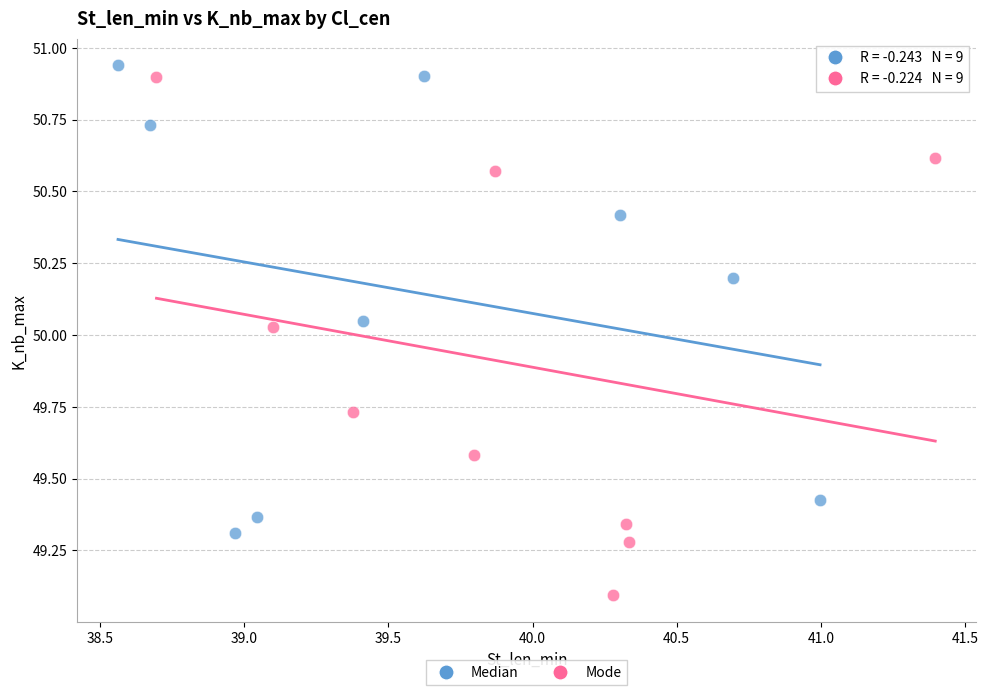

Which series has the widest spread of Y values?

Mode